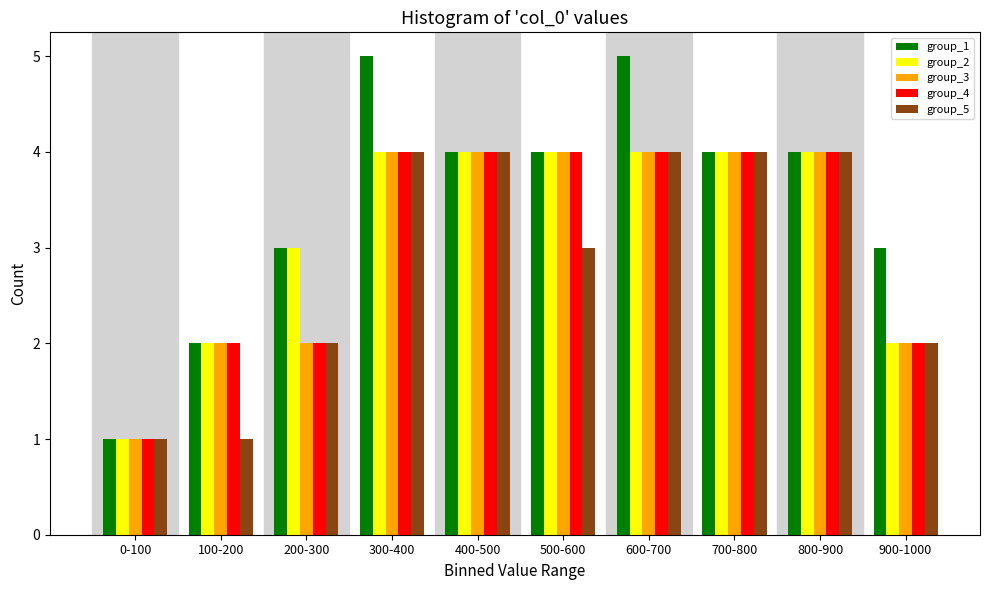

Which series has the largest total across all categories?

group_1